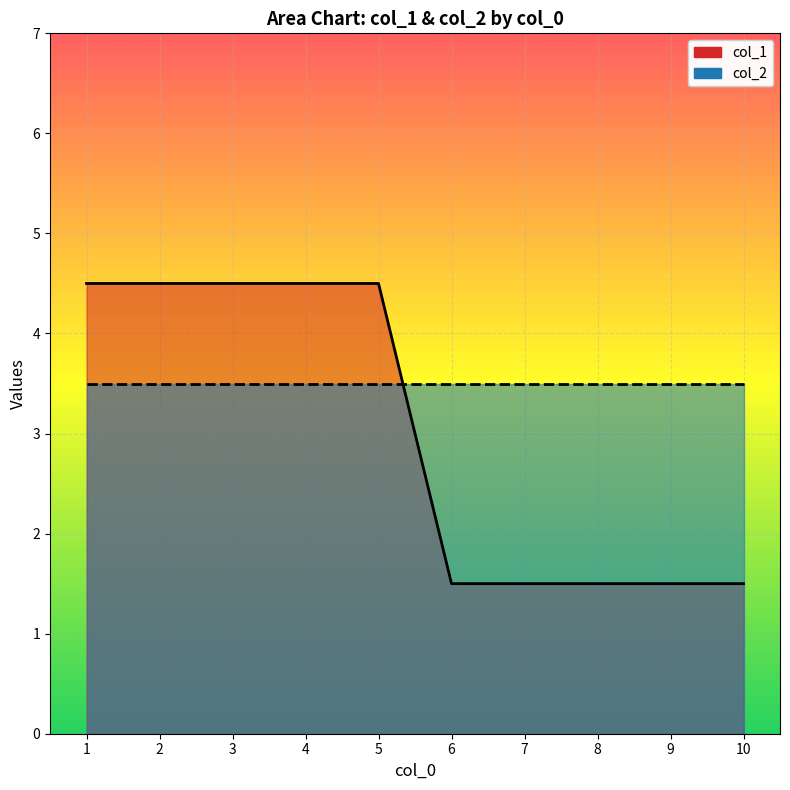

True or false: col_1 and col_2 intersect in this chart.

True